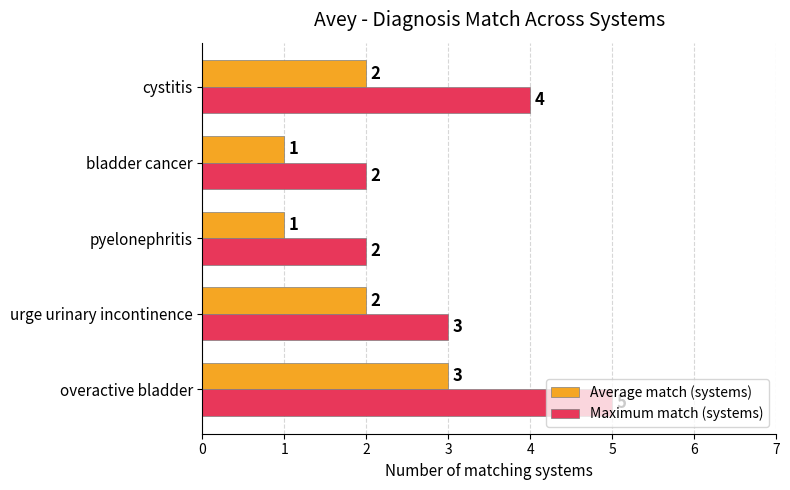

Which series has the largest total across all categories?

Maximum match (systems)